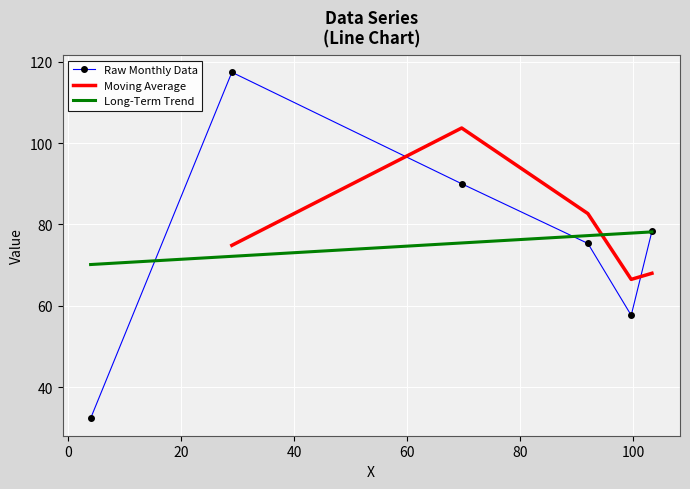

What is the maximum value for Raw Monthly Data?

117.4